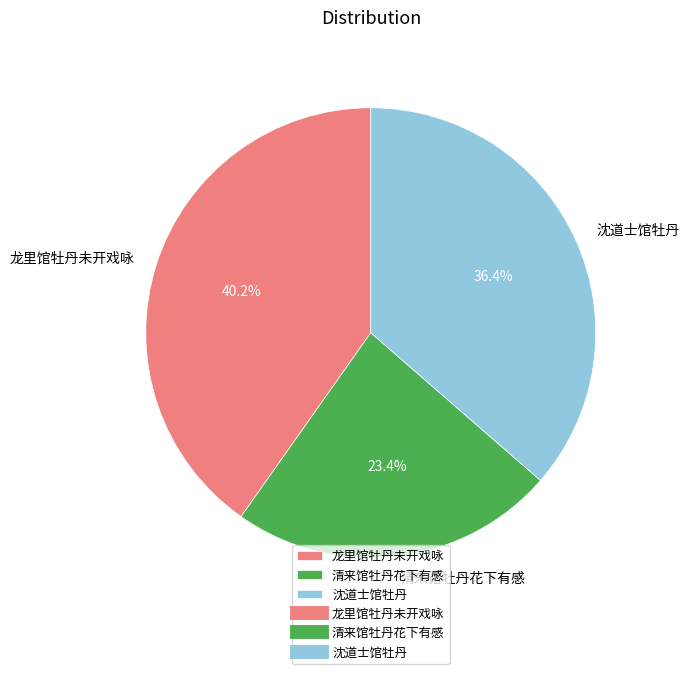

To the nearest percent, what percentage of the pie is 沈道士馆牡丹?

36%